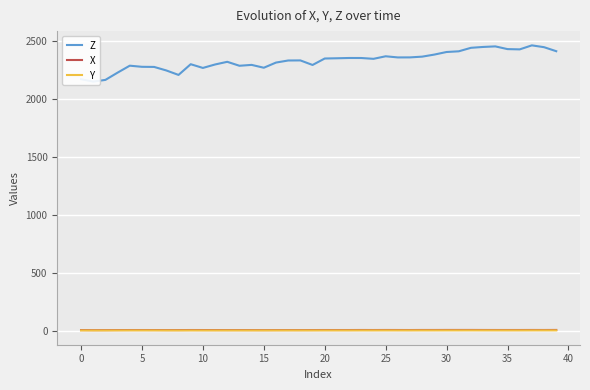

Between 21 and 38, which series saw the biggest shift?

Z